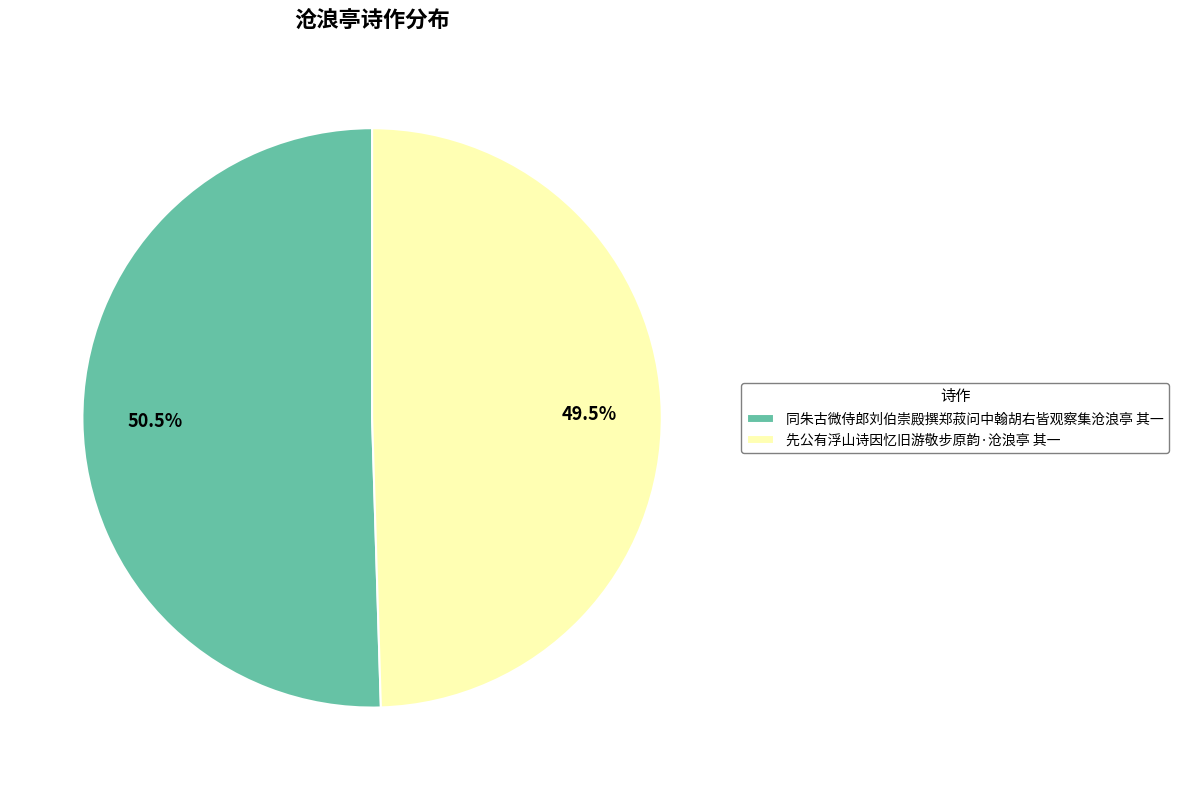

Rank the categories by value from lowest to highest.

先公有浮山诗因忆旧游敬步原韵·沧浪亭 其一, 同朱古微侍郎刘伯崇殿撰郑菽问中翰胡右皆观察集沧浪亭 其一